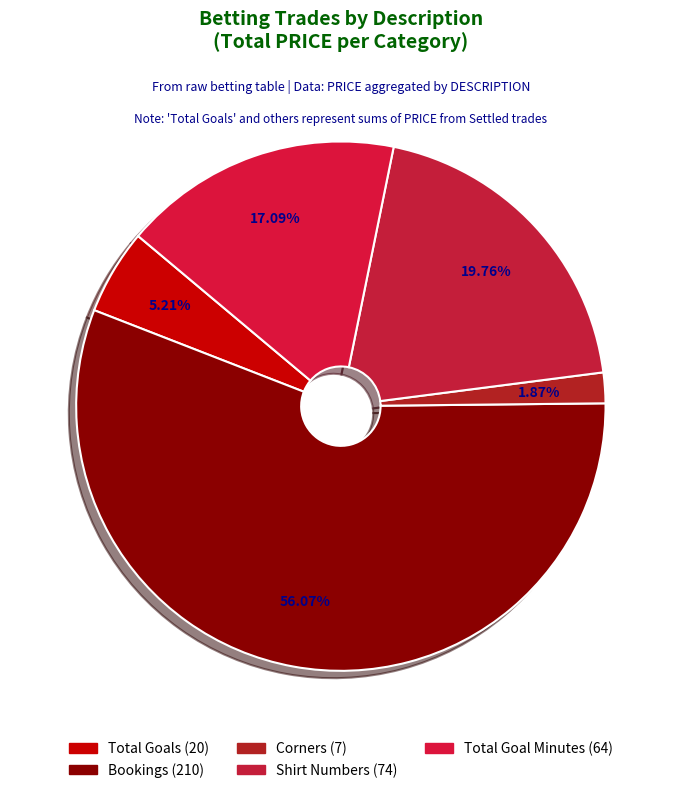

What is the change in value from Total Goals to Bookings?

+42.2